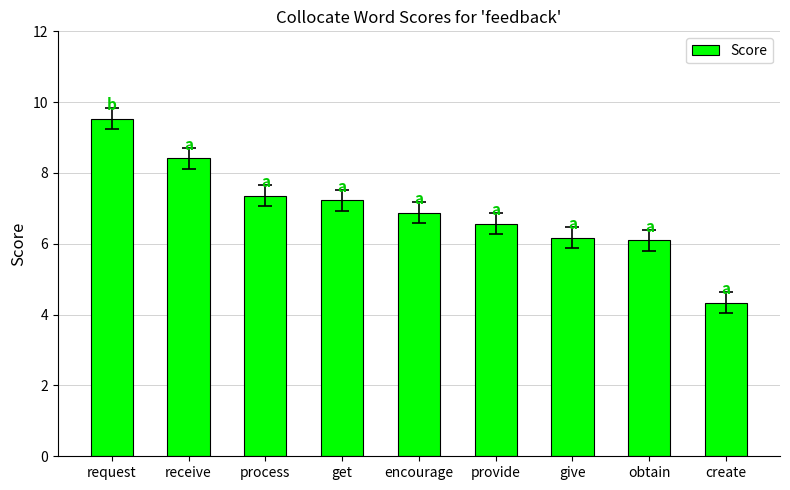

Reading right to left, extract all data points from this chart.

4.3	6.1	6.2	6.6	6.9	7.2	7.4	8.4	9.5